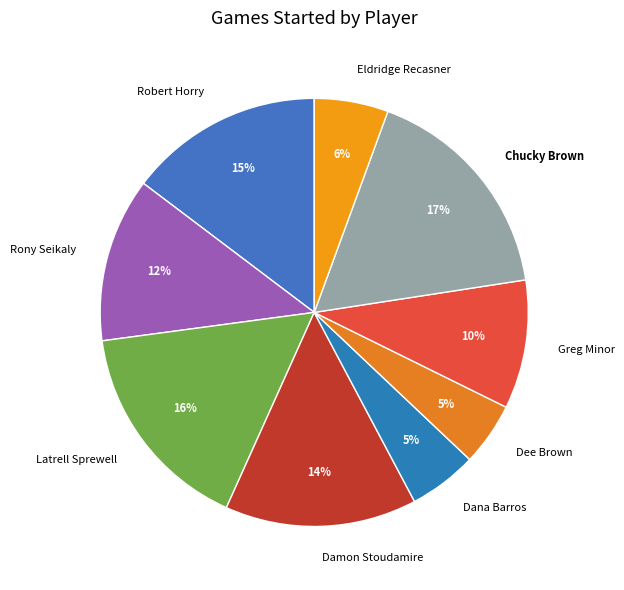

To the nearest percent, what portion does Dana Barros represent?

5%